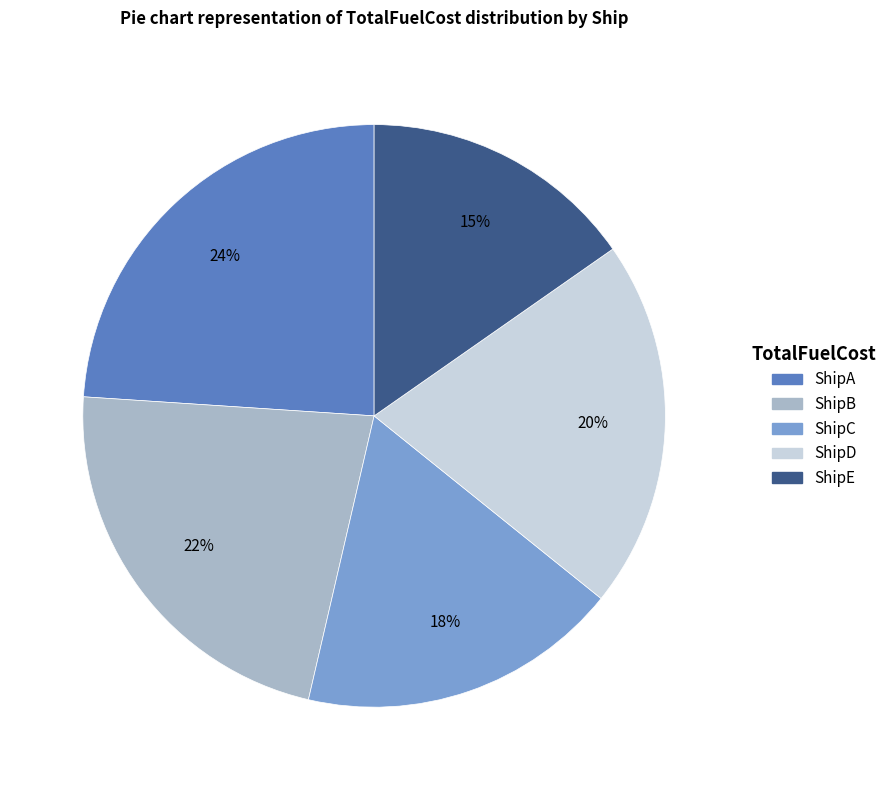

To the nearest percent, what is the average slice percentage?

20%